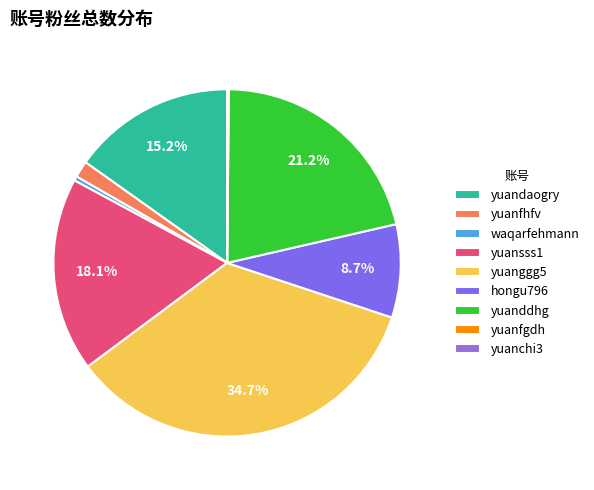

Which category has the smallest portion of the pie?

yuanchi3